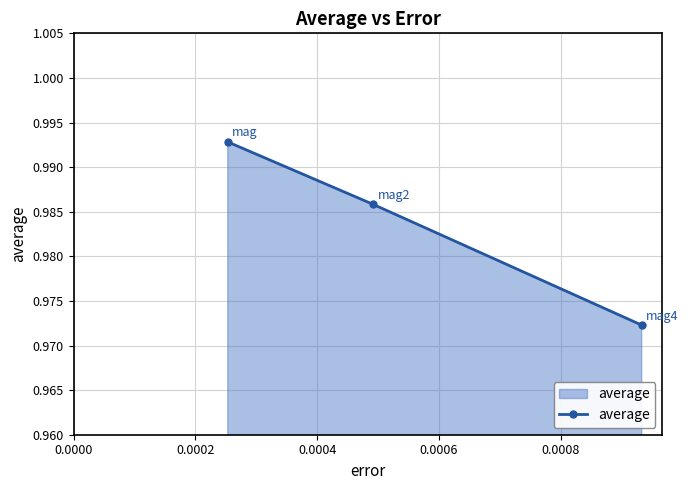

What is the sum of all values?

3.0